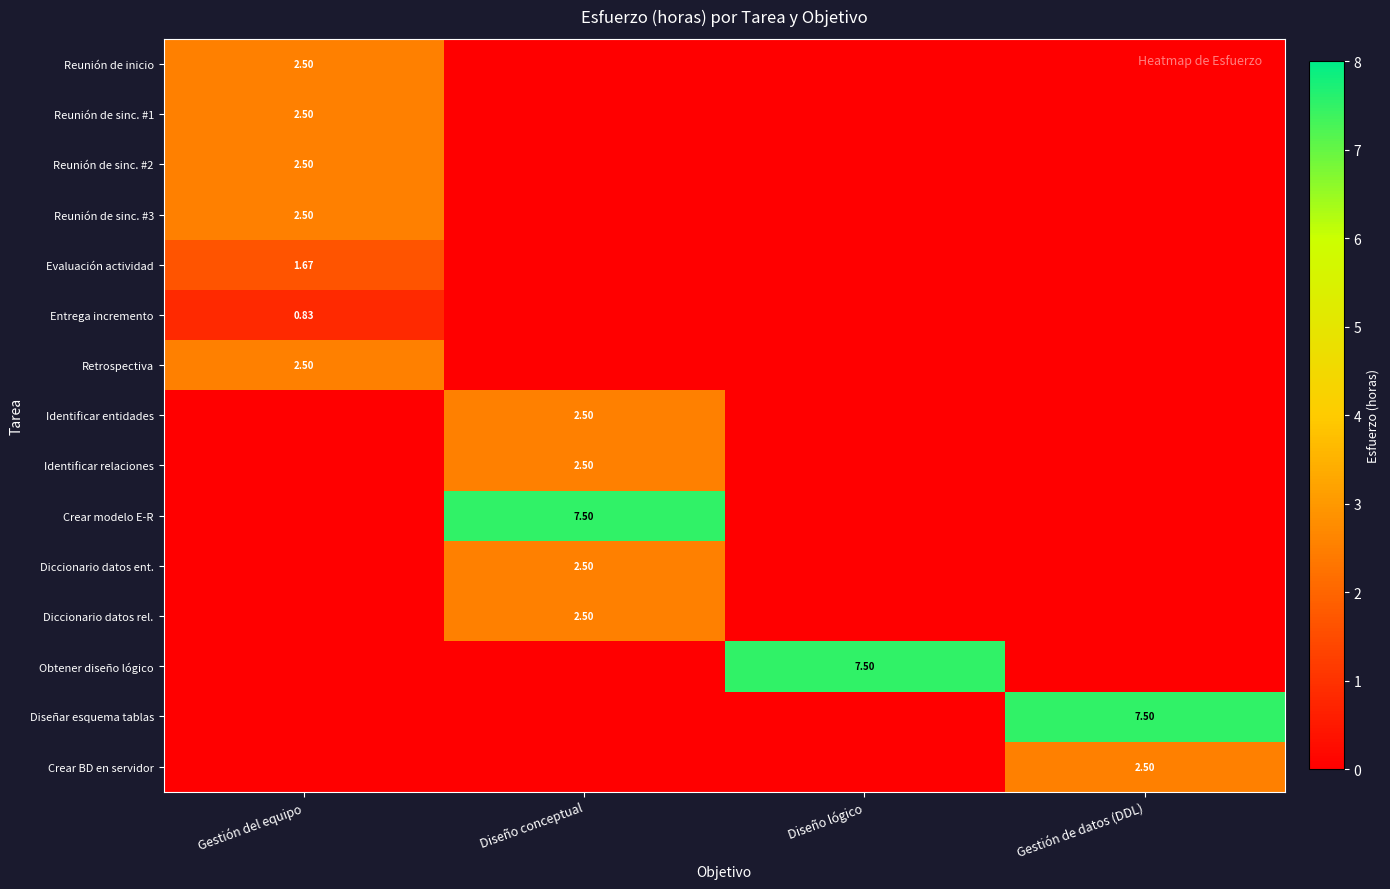

Is it true that Retrospectiva equals 0.0 at Gestión de datos (DDL)?

True